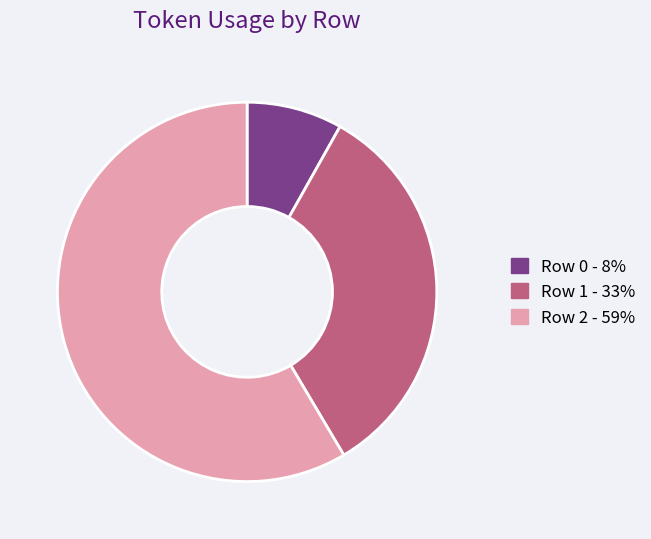

Which has a higher value, Row 2 or Row 1?

Row 2